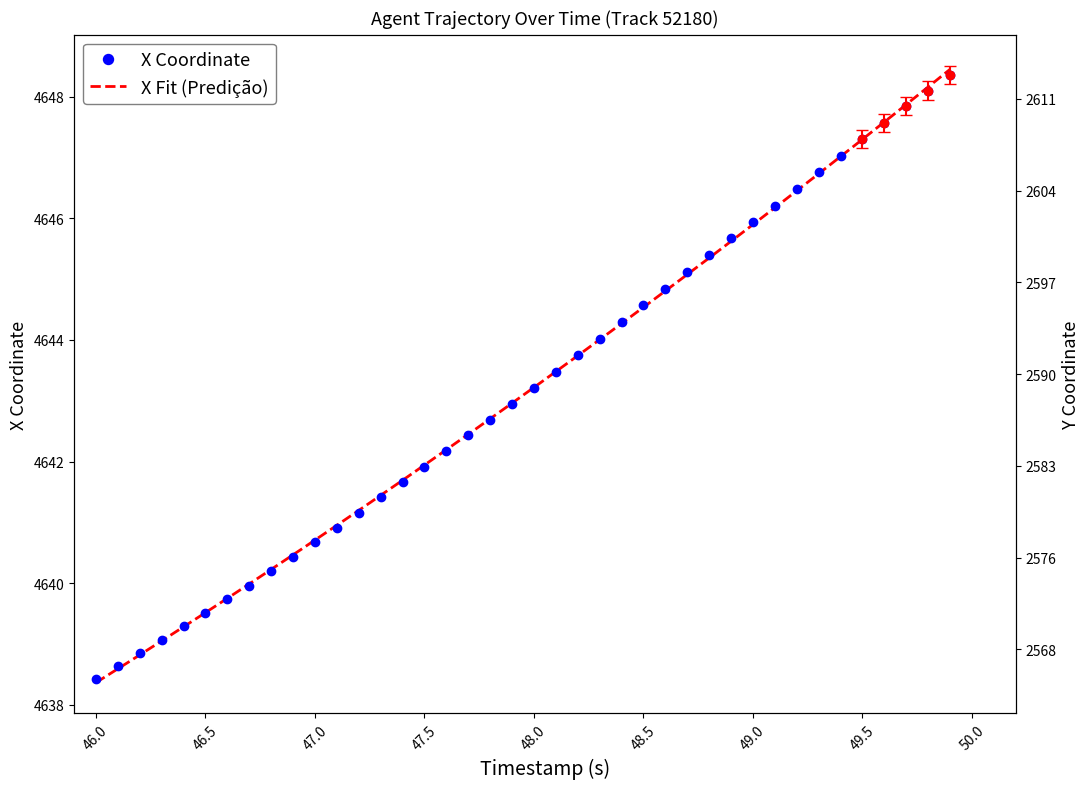

What is the difference between the second highest and second lowest values?

9.5